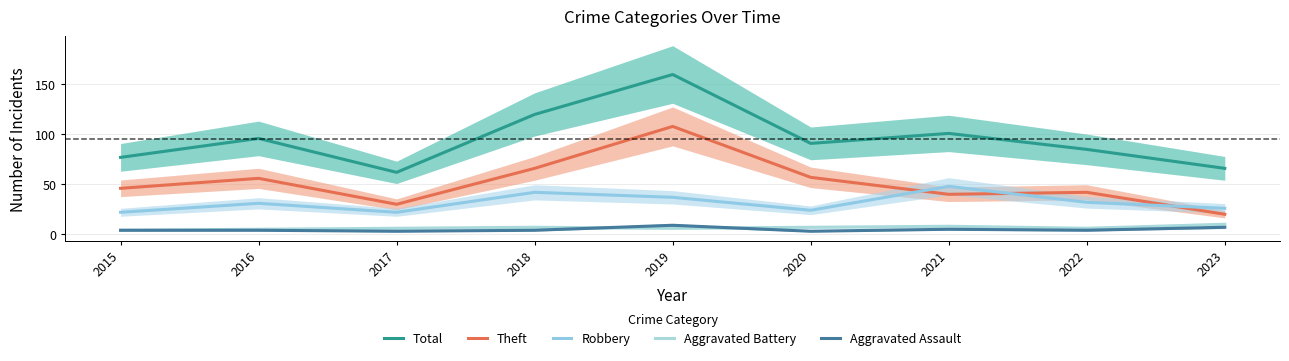

What is the total value across all series at 2021?

202